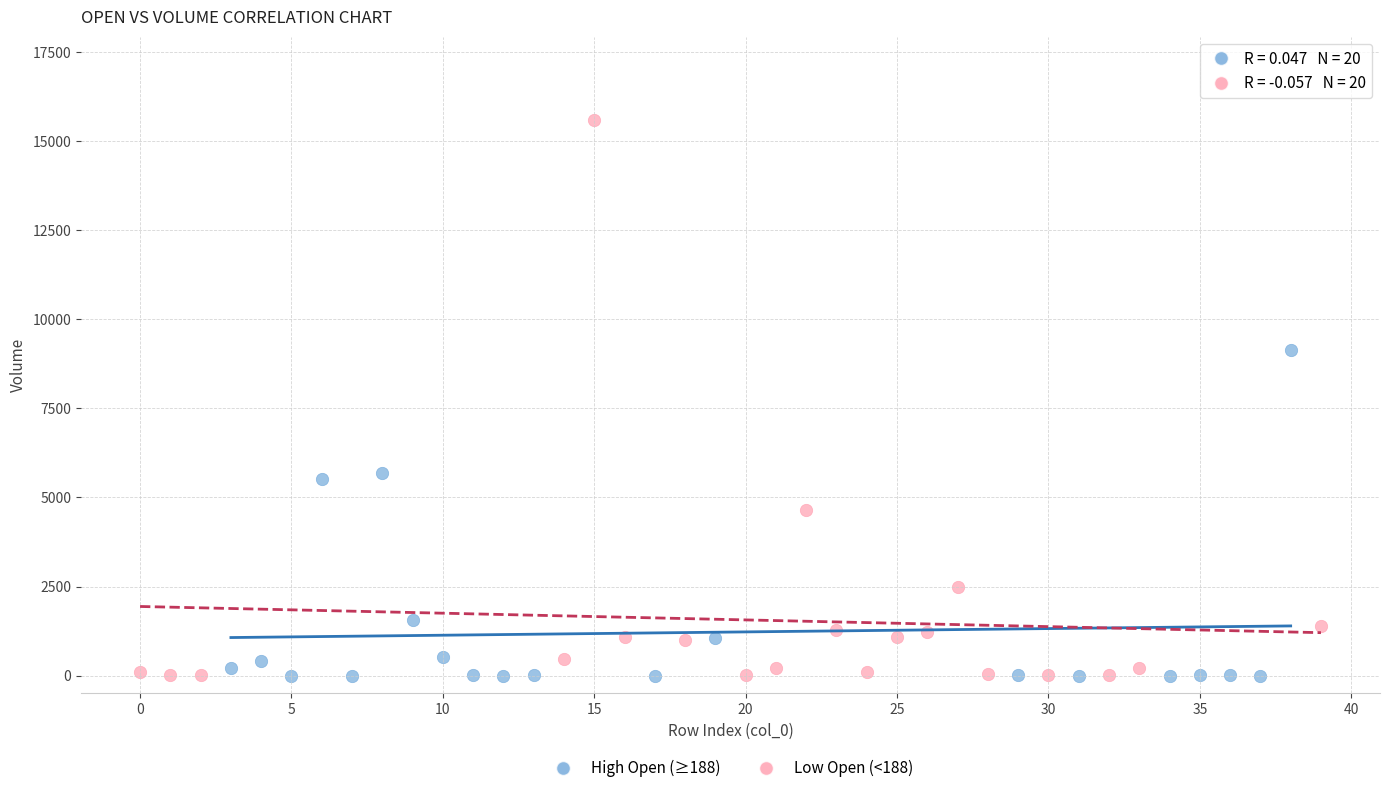

Which series has the largest Y range (max minus min)?

Low Open (<188)